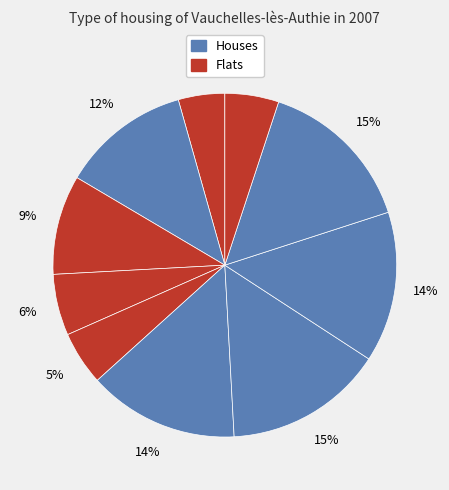

How many slices are in this pie chart?

10